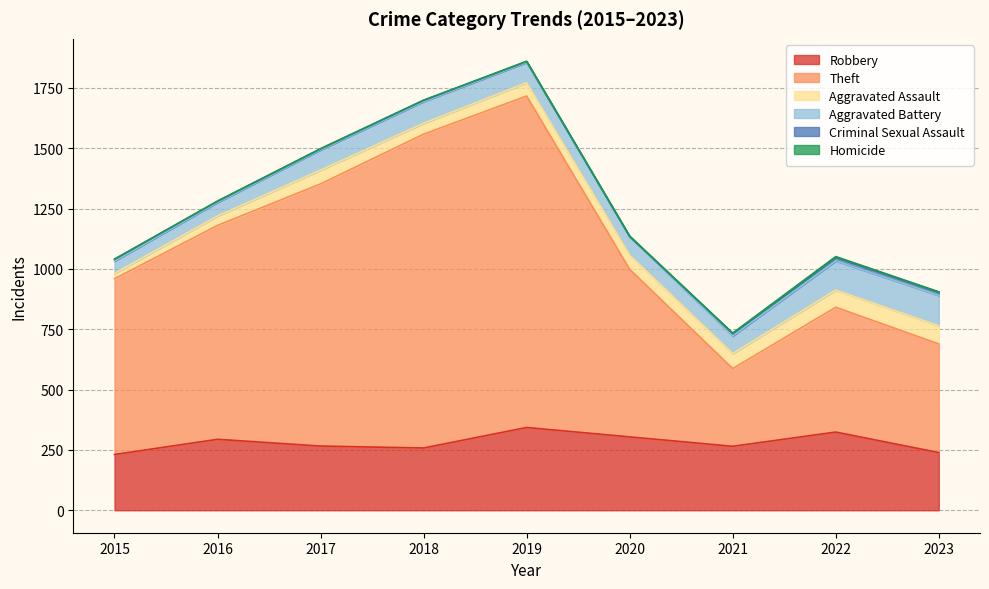

At which category is the sum across all series the highest?

2019